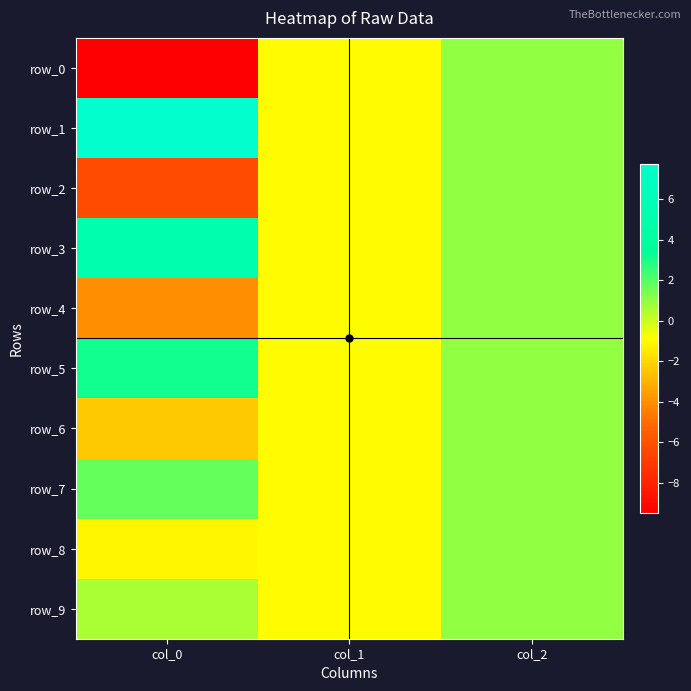

Which series has the largest range (max minus min)?

row_0